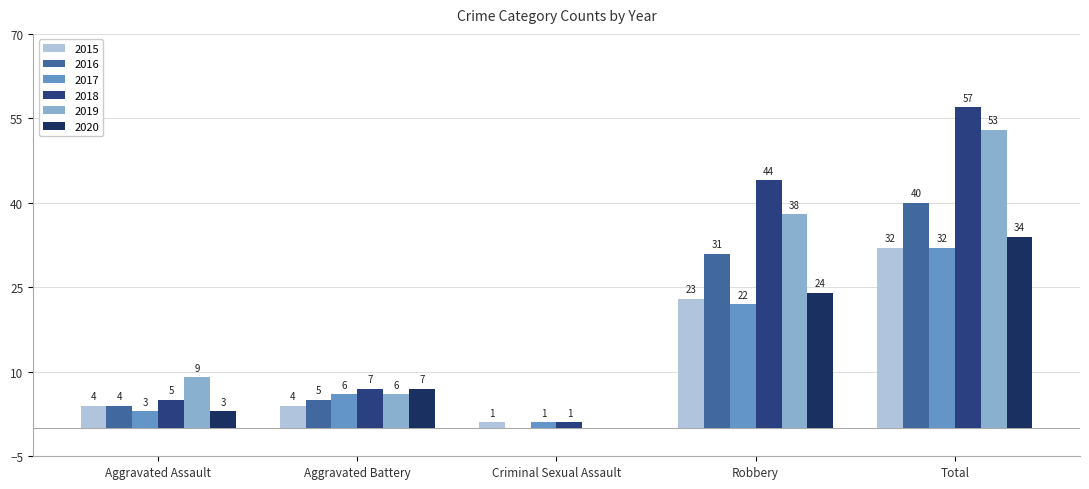

What position from the left is Criminal Sexual Assault?

3